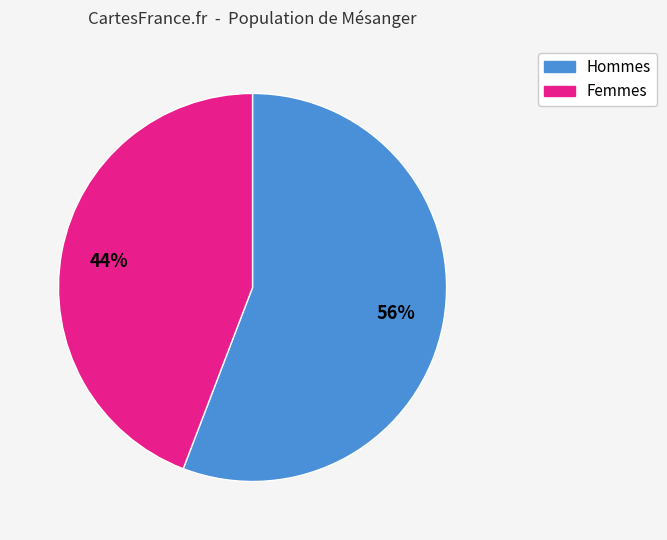

Does any single category account for the majority?

Yes